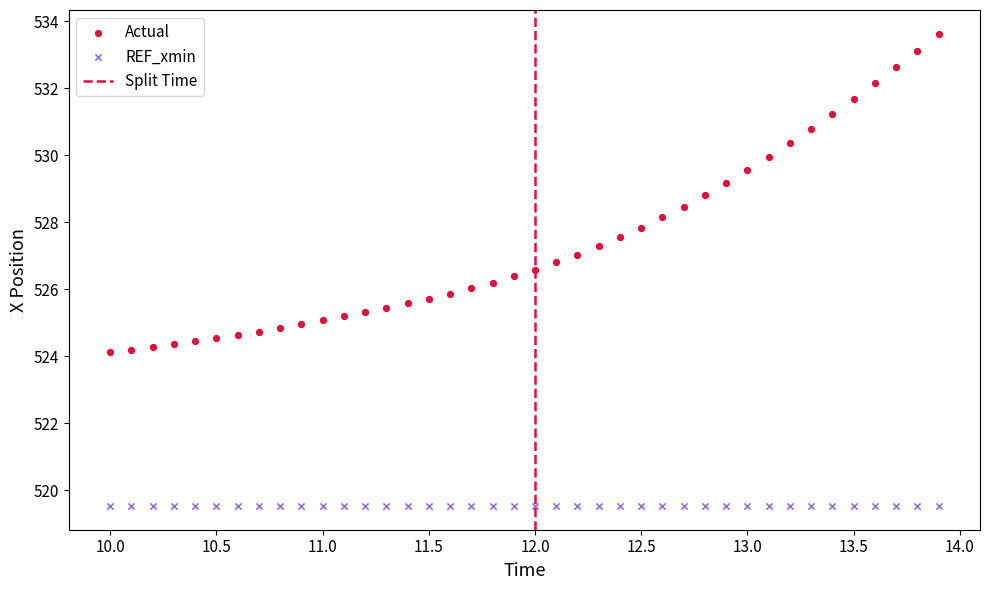

Which series reaches the minimum Y coordinate?

REF_xmin